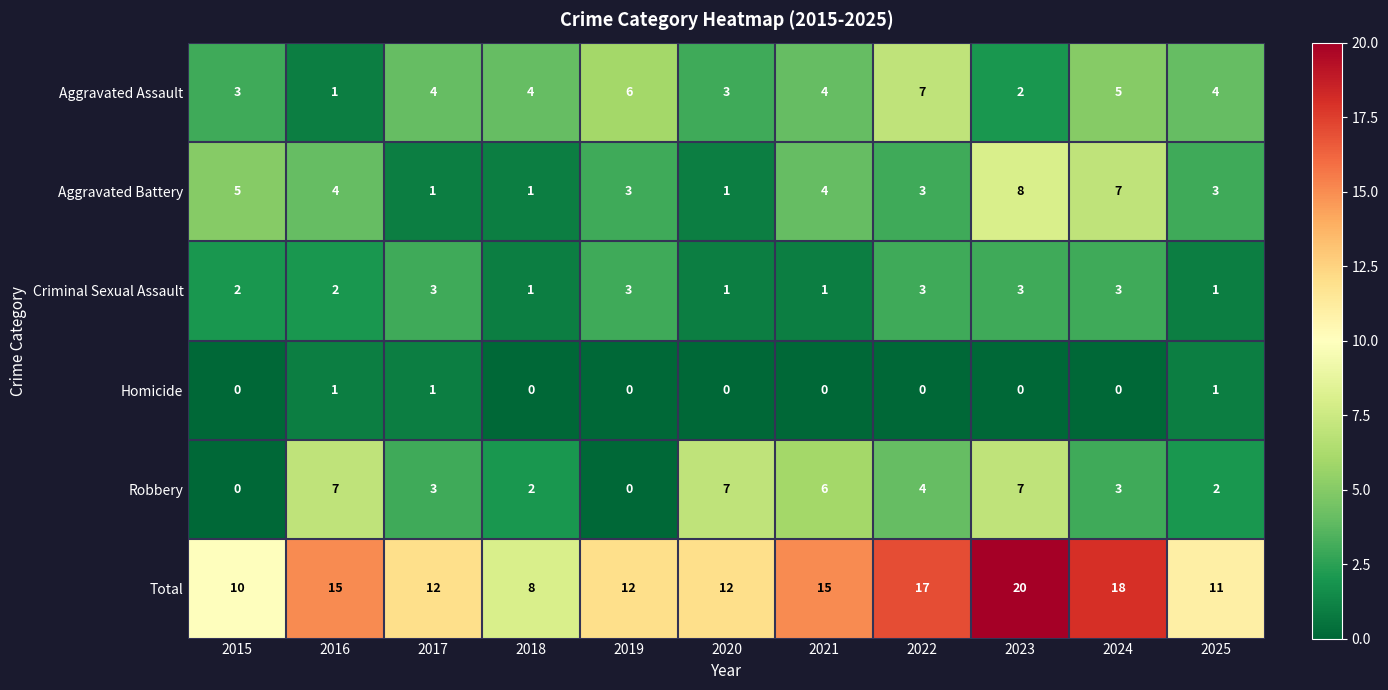

What is the sum of all Homicide values?

3